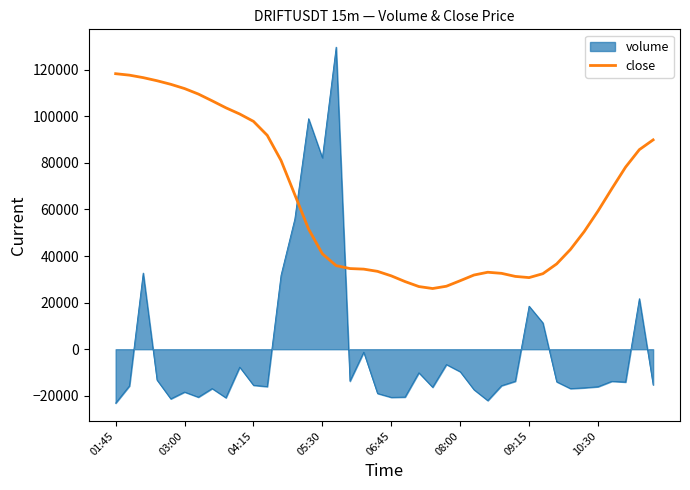

After their last crossing, which series has the higher values: volume or close?

close